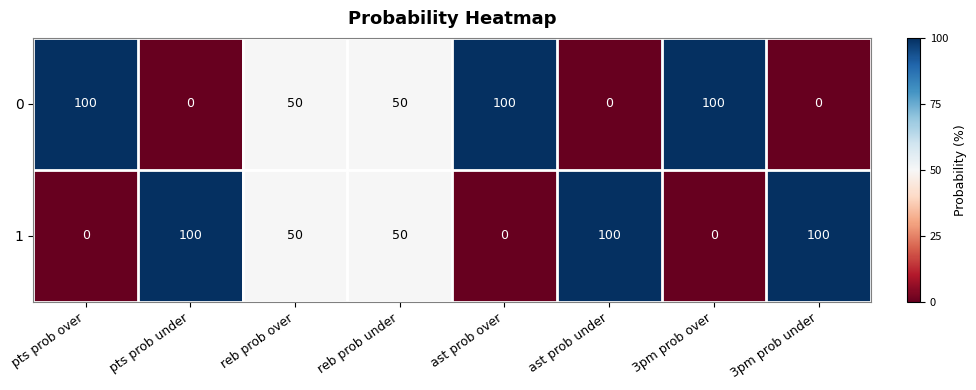

What is the difference between the maximum and second lowest values in the 1 series?

100